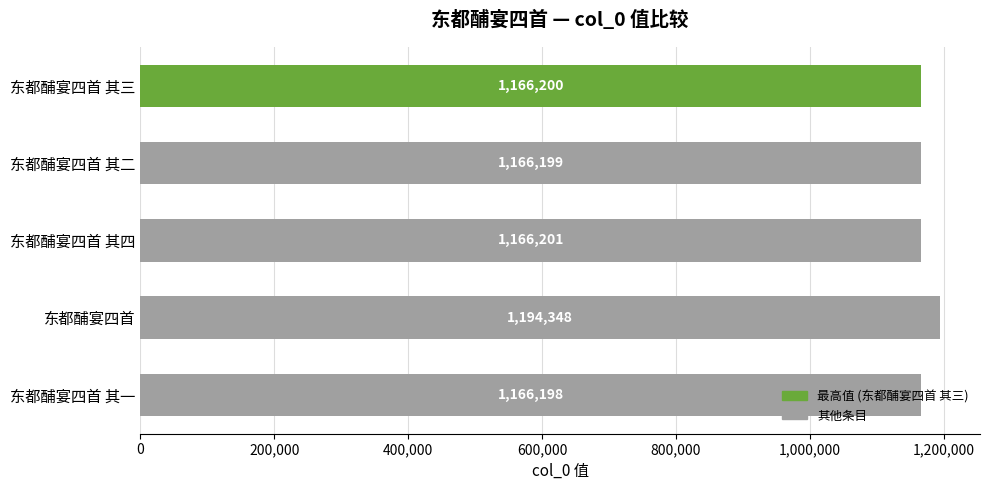

How many categories are shown in the chart?

5